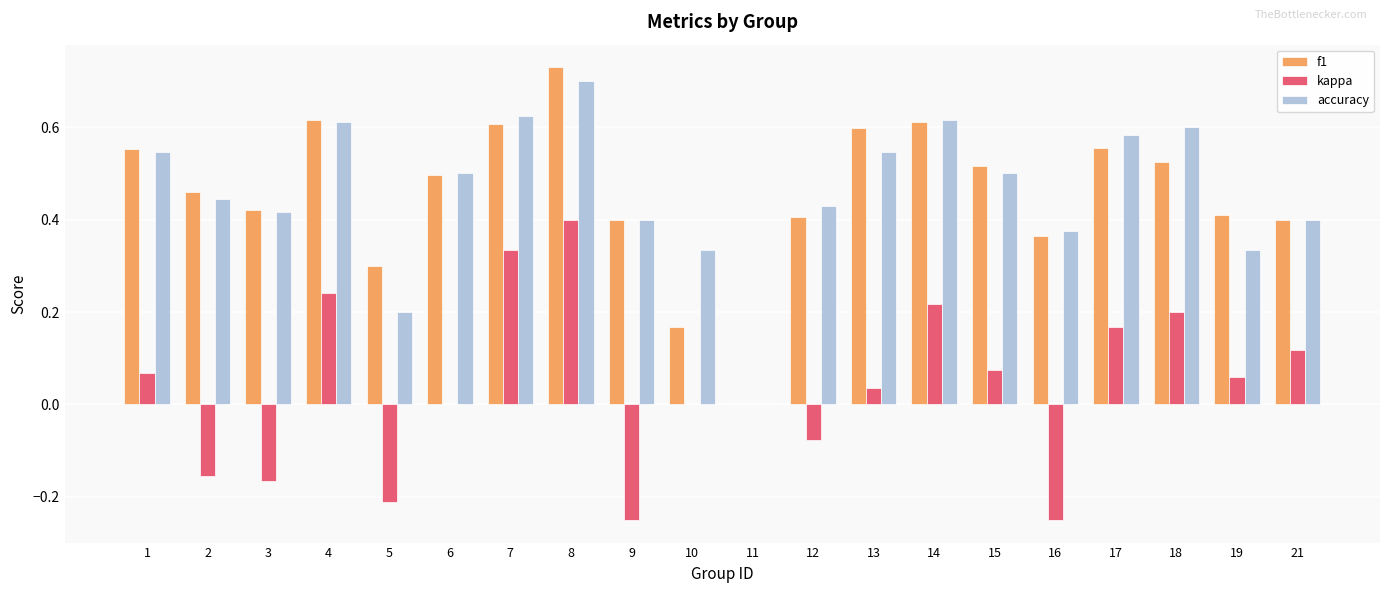

True or false: accuracy has a value of 0.9 at 15.

False